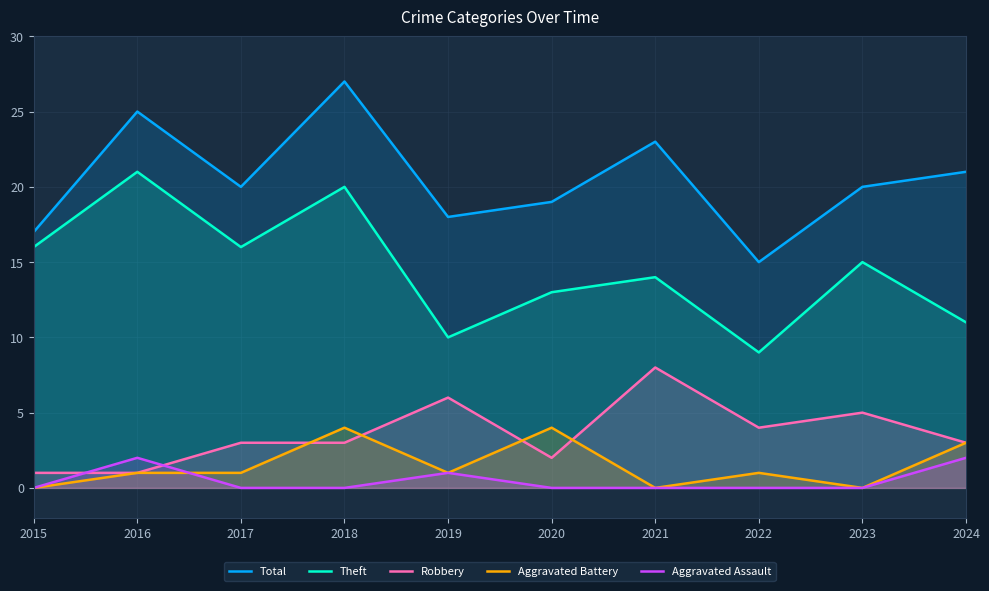

Where is Theft nearest to the value 15?

2023